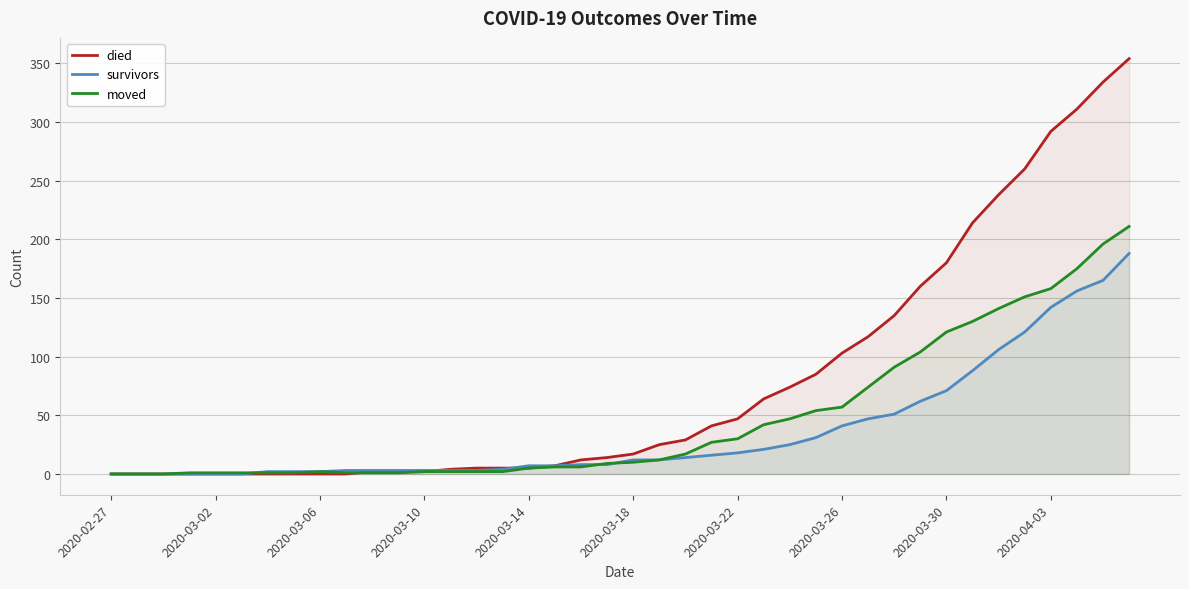

List the series in order of their overall mean, lowest first.

survivors, moved, died